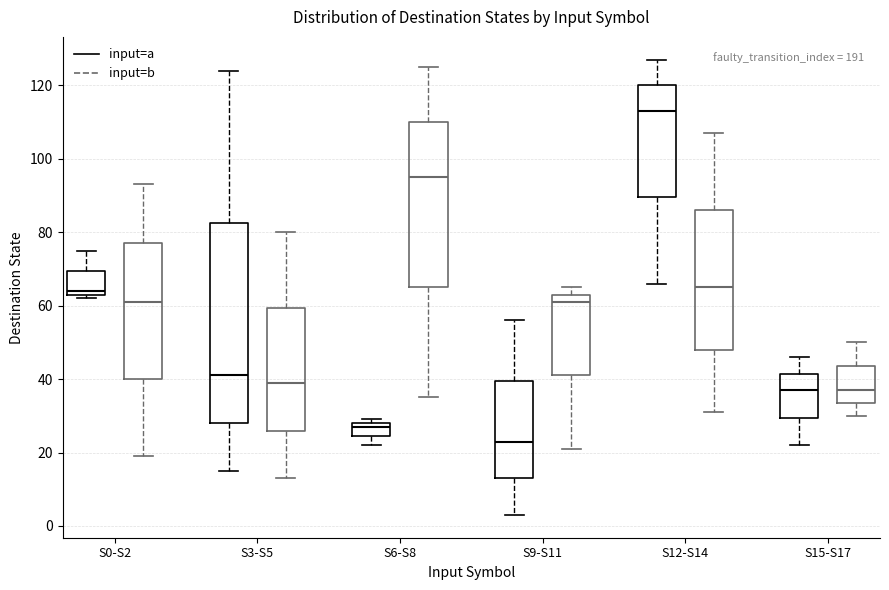

Where is the lower edge of the box for S0-S2 (input=a) on the y-axis? The values are not printed on the chart, so give them approximately, as read against the axis.

64